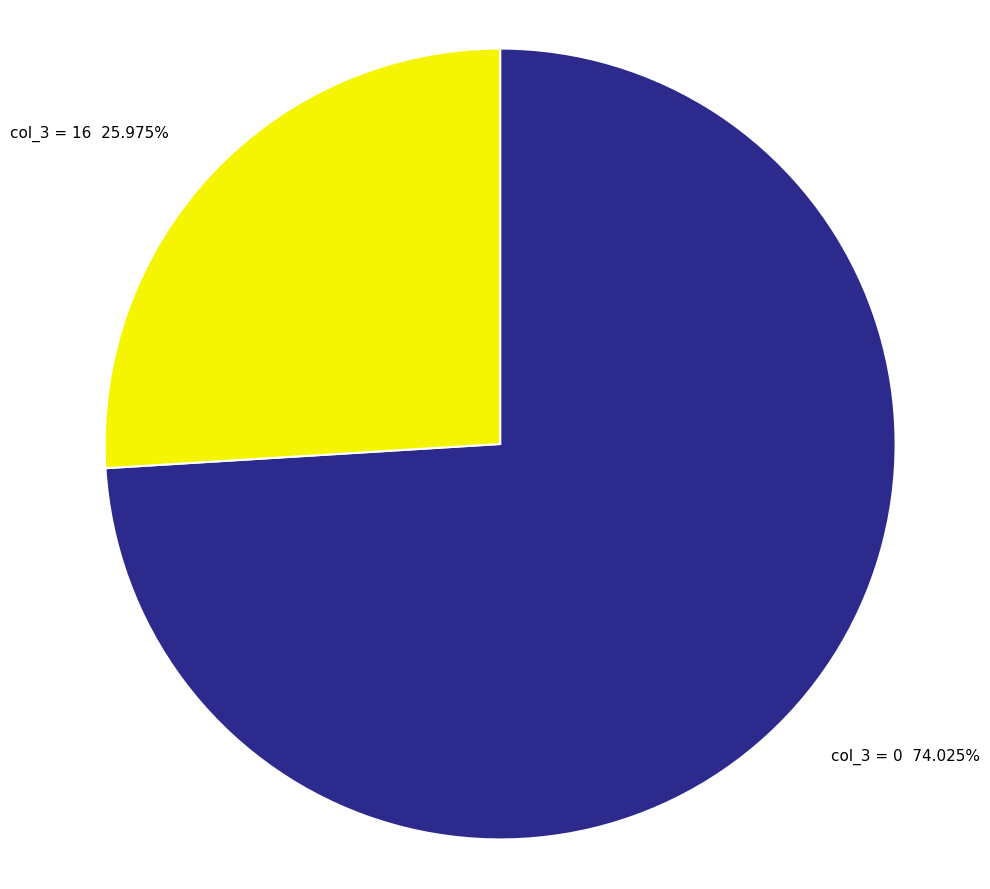

To the nearest percent, what is the average slice percentage?

50%